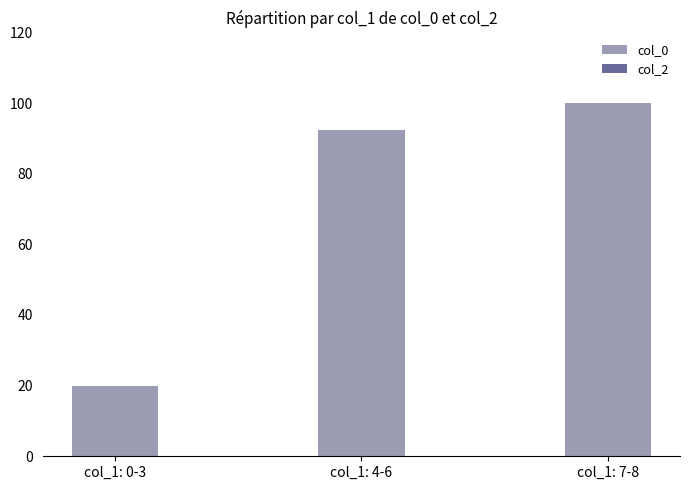

What is the average value?

70.8